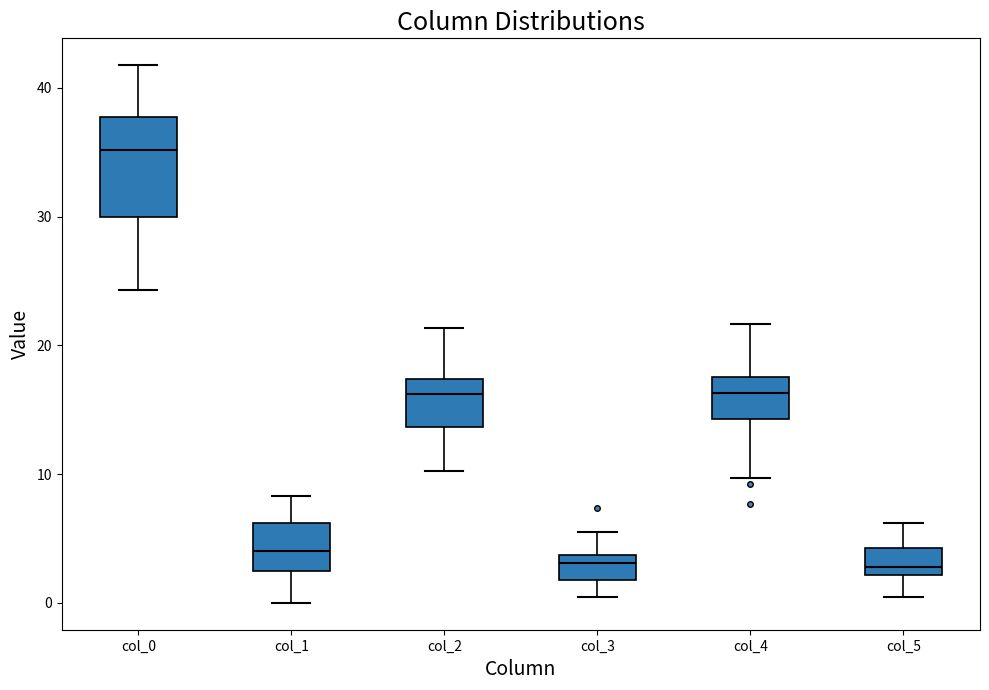

Reading left to right, transcribe this box plot: for each box, give where its median line is, the range the box spans, and where its two whiskers end, as read against the y-axis. The values are not printed on the chart, so give them approximately, as read against the axis.

col_0: median 35, box 30 to 38, whiskers 24 to 42
col_1: median 4, box 2 to 6, whiskers 0 to 8
col_2: median 16, box 14 to 17, whiskers 10 to 21
col_3: median 3, box 2 to 4, whiskers 0 to 6
col_4: median 16, box 14 to 18, whiskers 10 to 22
col_5: median 3, box 2 to 4, whiskers 0 to 6